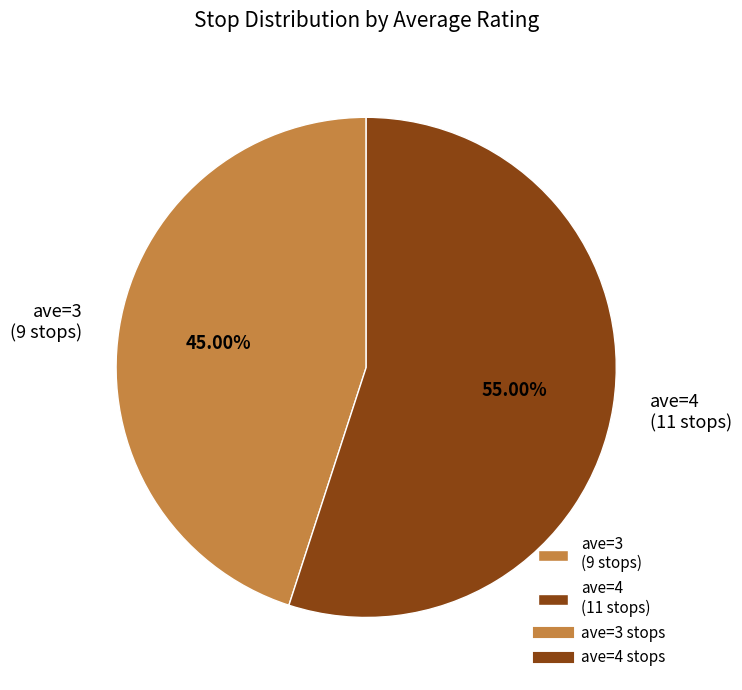

To the nearest percent, what is the difference between the largest and smallest slice percentages?

10%